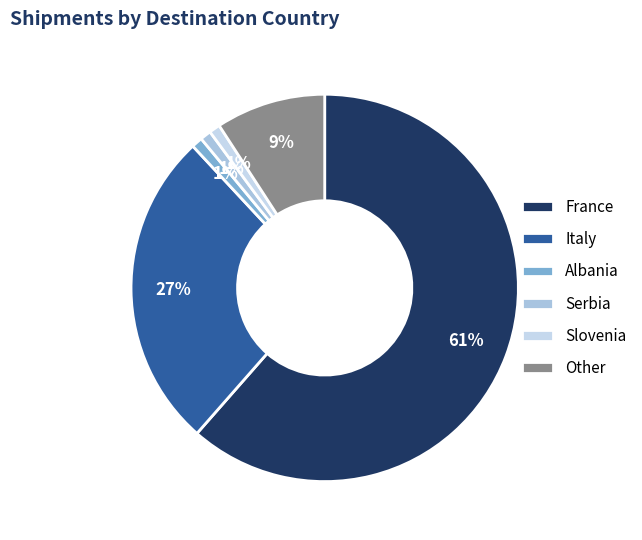

True or false: Serbia accounts for 11% of the total.

False